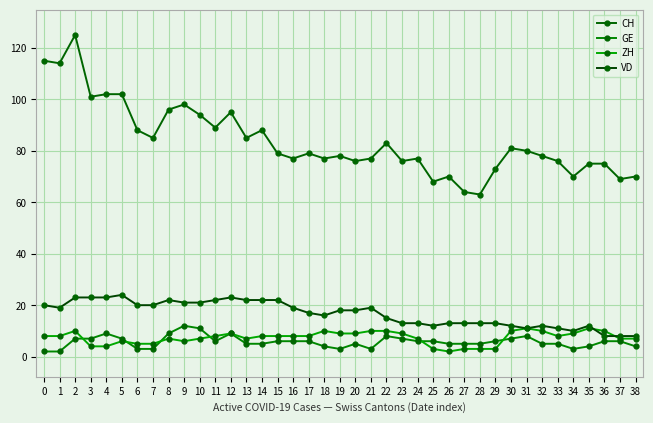

What is the value of the VD point at the 19th from the left?

16